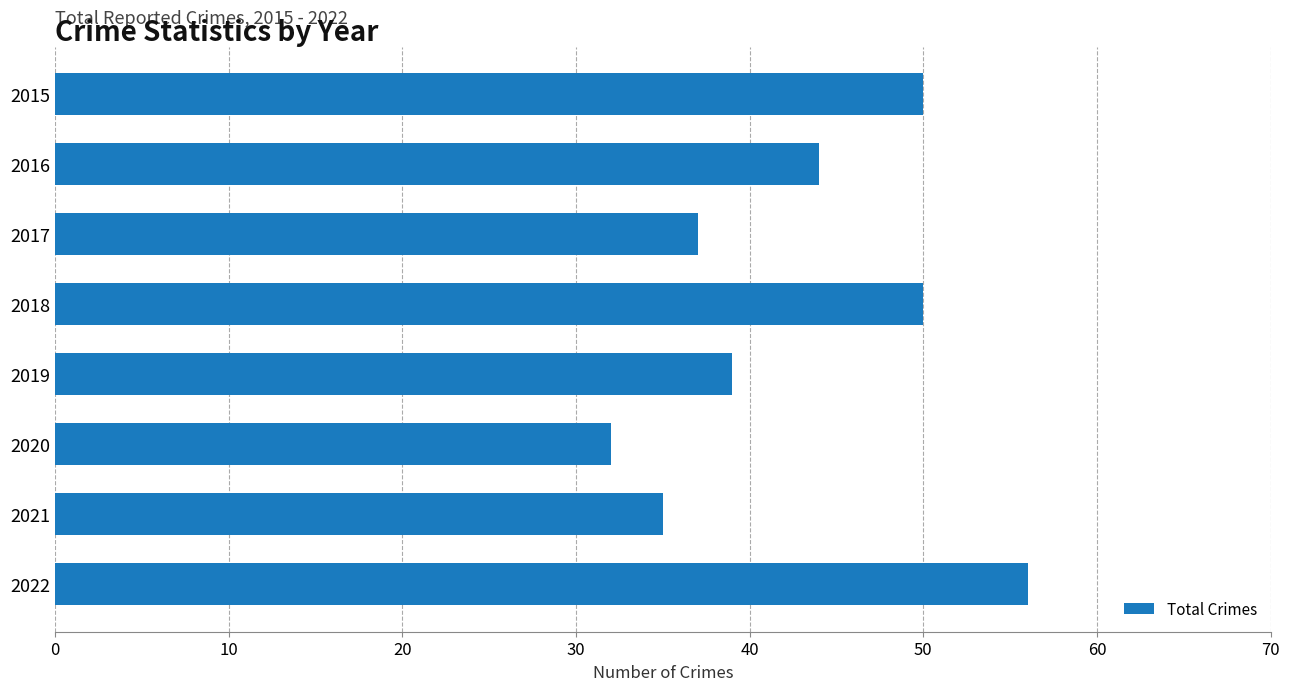

What is the value of the 8th bar from the top?

56